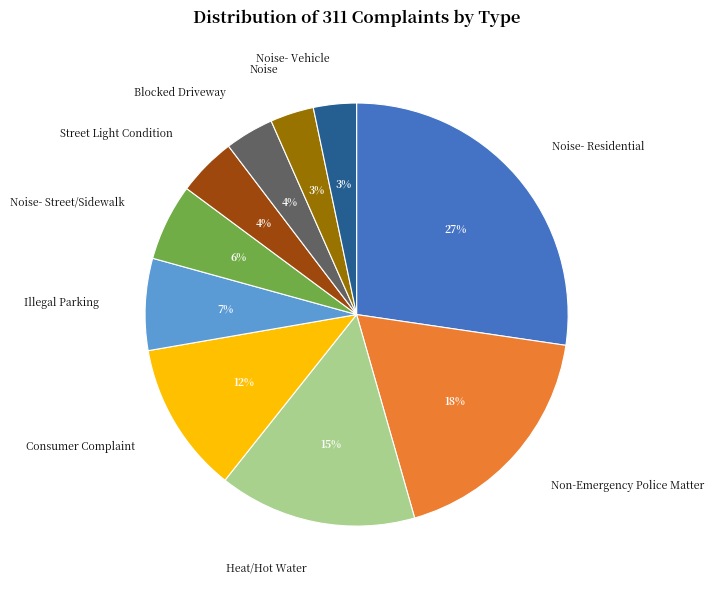

Between Blocked Driveway and Consumer Complaint, which is larger?

Consumer Complaint